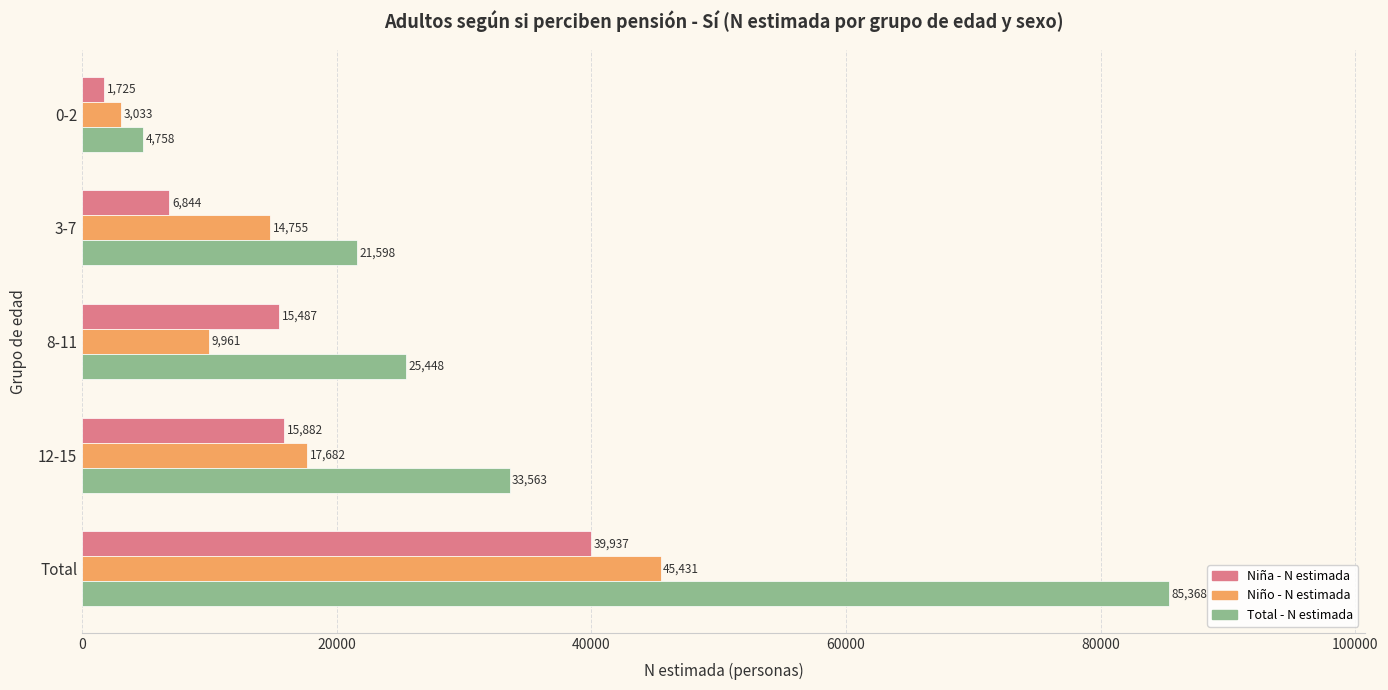

Count the number of categories in the chart.

5